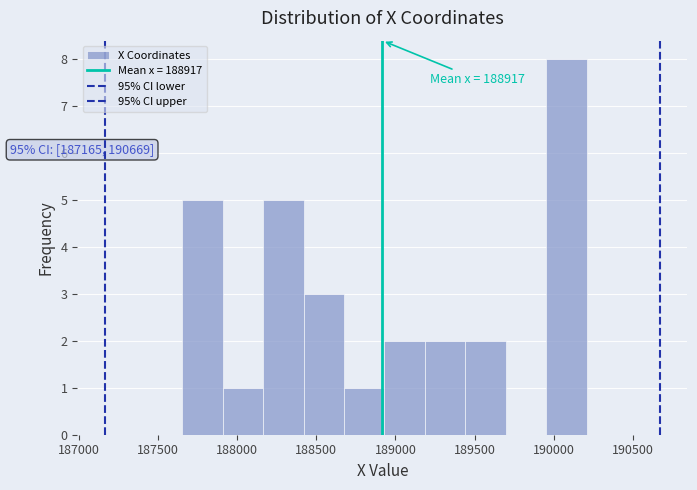

Which range on the x-axis has the tallest bar?

189950 to 190200